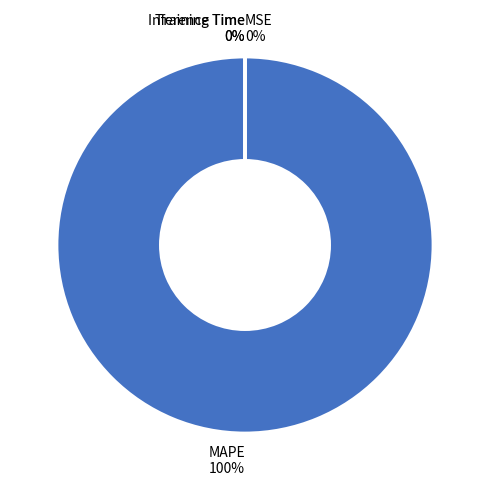

Between Inference Time and Training Time, which is larger?

Training Time